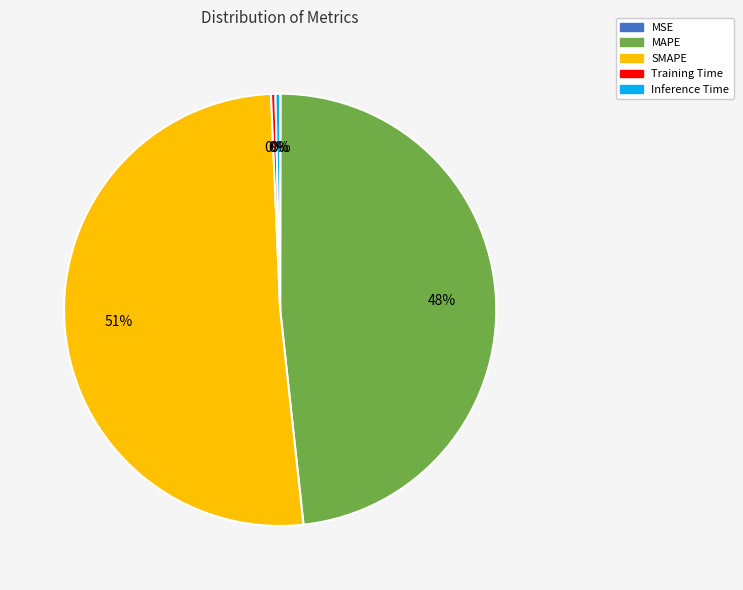

Combined, do Training Time and MAPE account for over 50%?

No